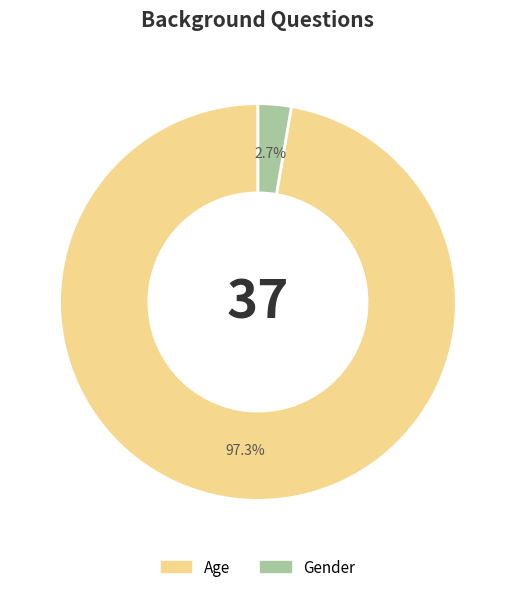

True or false: Gender accounts for 3% of the total.

True